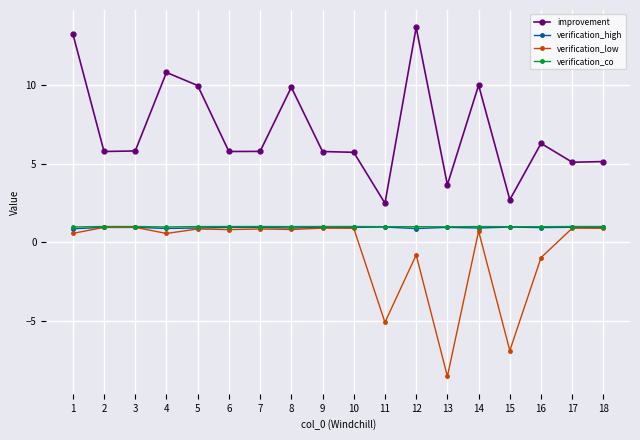

What is the total value across all series at 14?

12.6